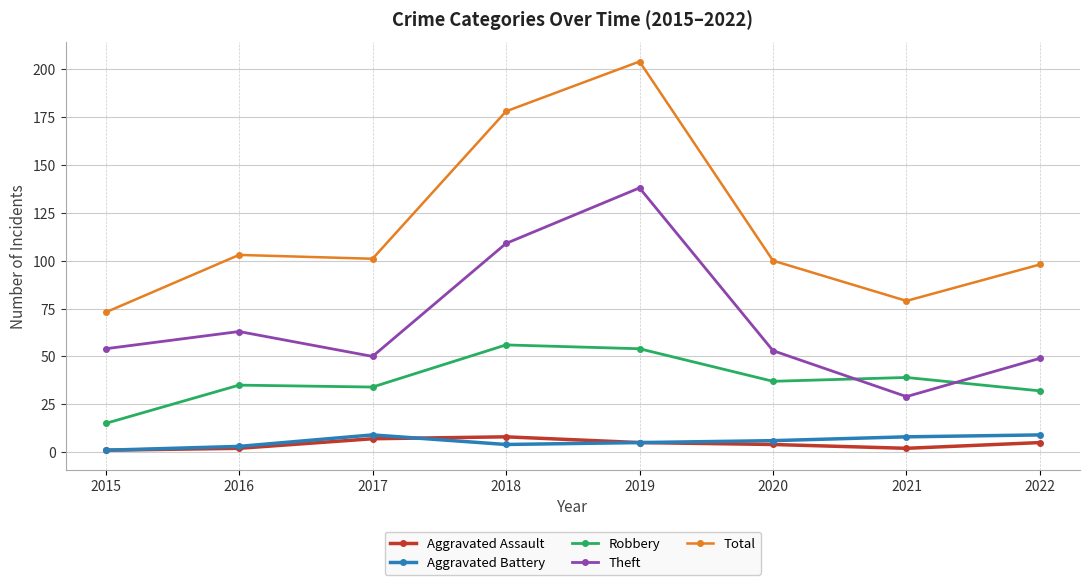

How many Aggravated Battery values are between 4 and 9?

6